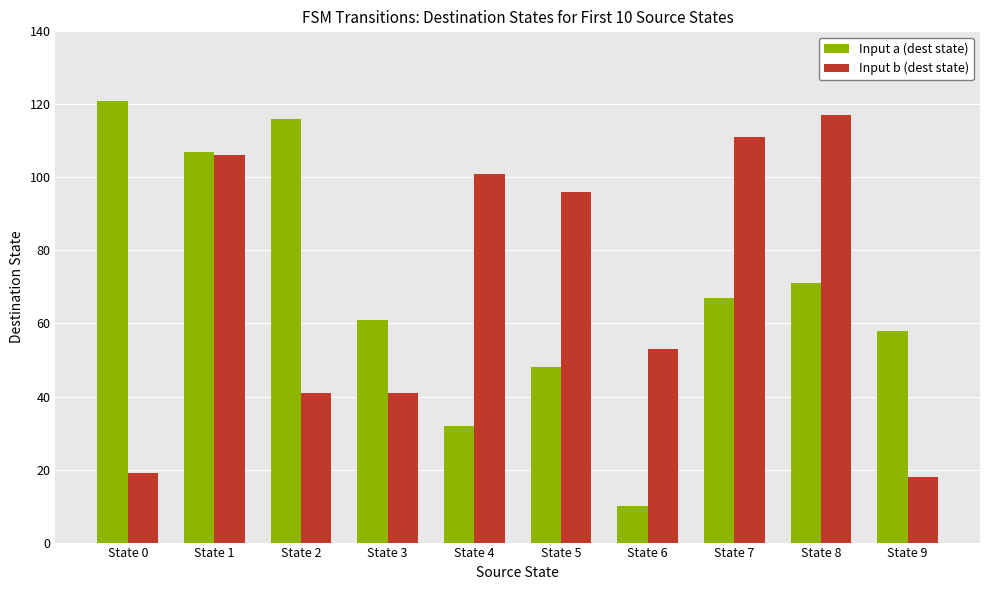

How many bars are there in each group?

2